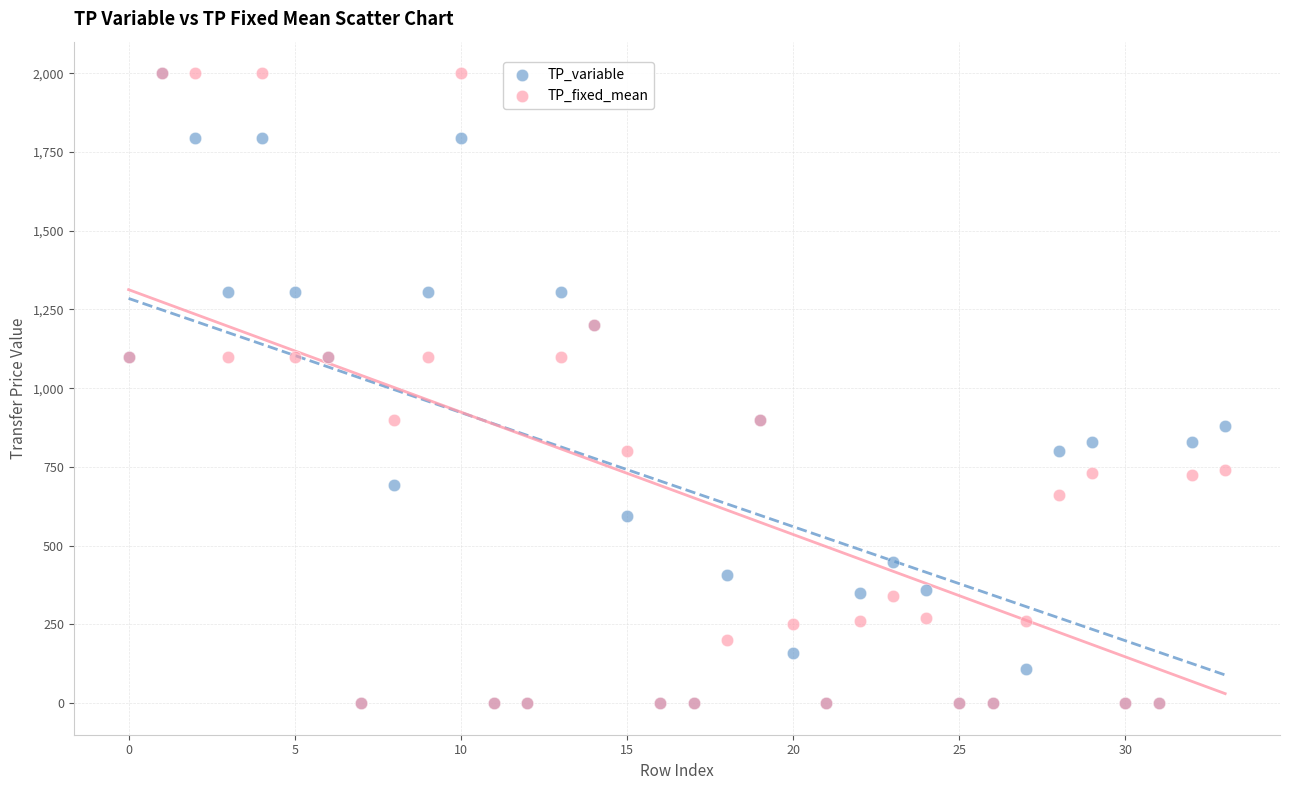

What are all the series names shown in the legend?

TP_variable, TP_fixed_mean